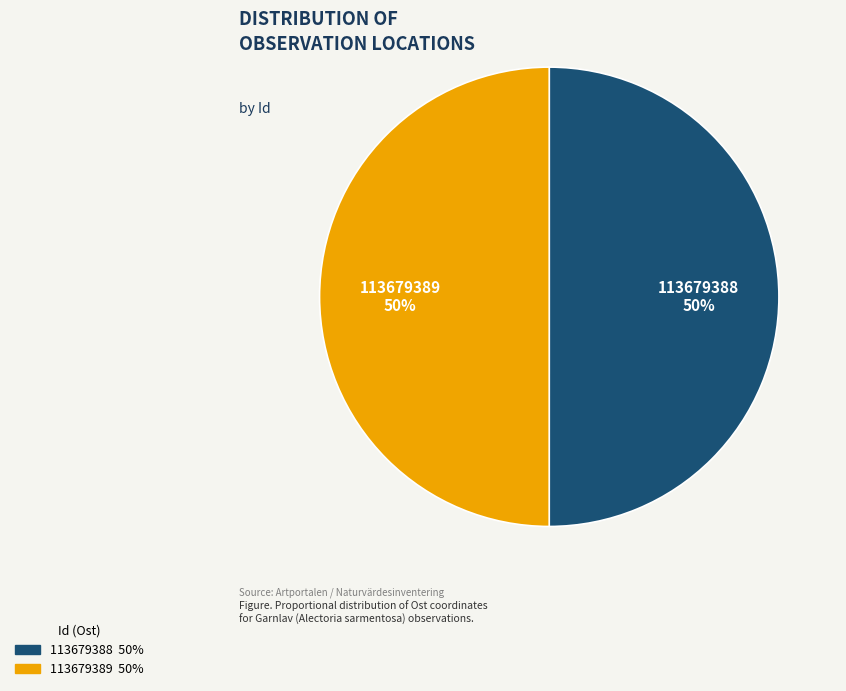

To the nearest percent, what portion does 113679389 represent?

50%